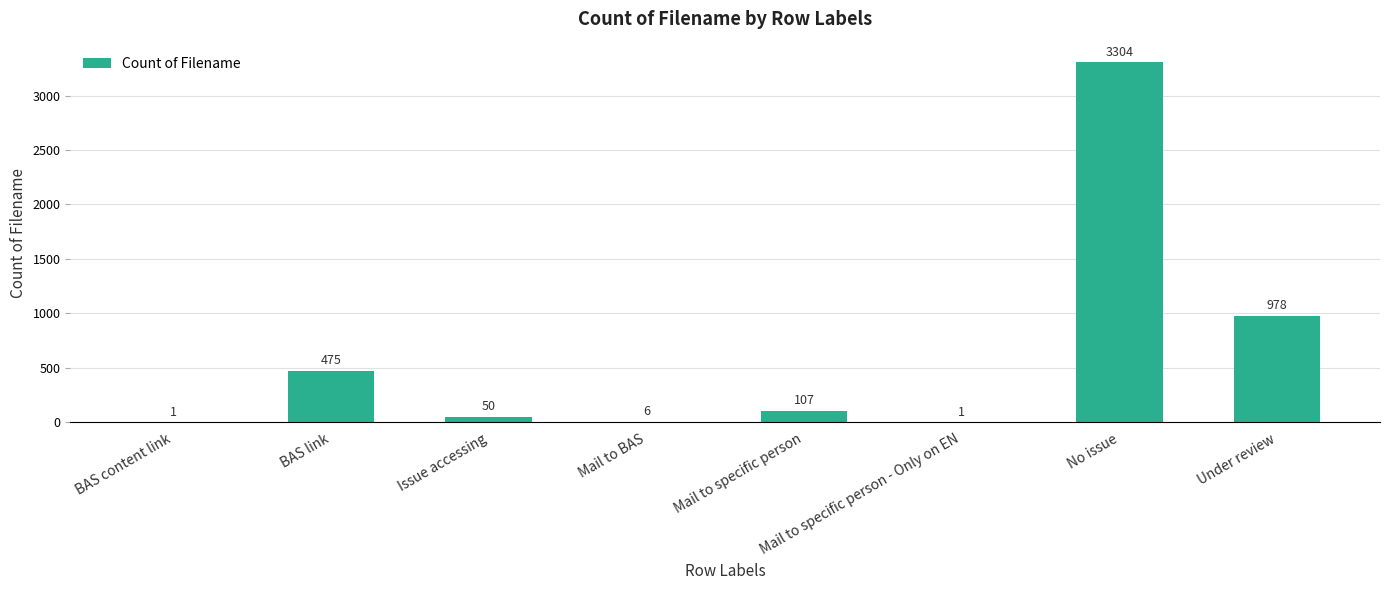

Read the value at Mail to specific person, to the nearest 100.

100